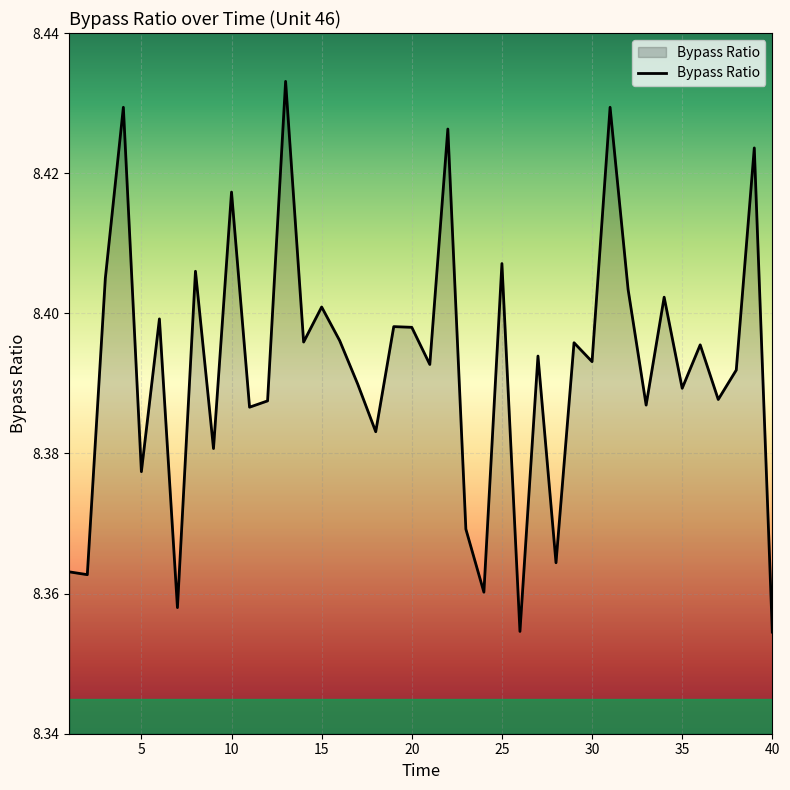

Reading left to right, what are all the values shown in this chart?

8.4	8.4	8.4	8.4	8.4	8.4	8.4	8.4	8.4	8.4	8.4	8.4	8.4	8.4	8.4	8.4	8.4	8.4	8.4	8.4	8.4	8.4	8.4	8.4	8.4	8.4	8.4	8.4	8.4	8.4	8.4	8.4	8.4	8.4	8.4	8.4	8.4	8.4	8.4	8.4